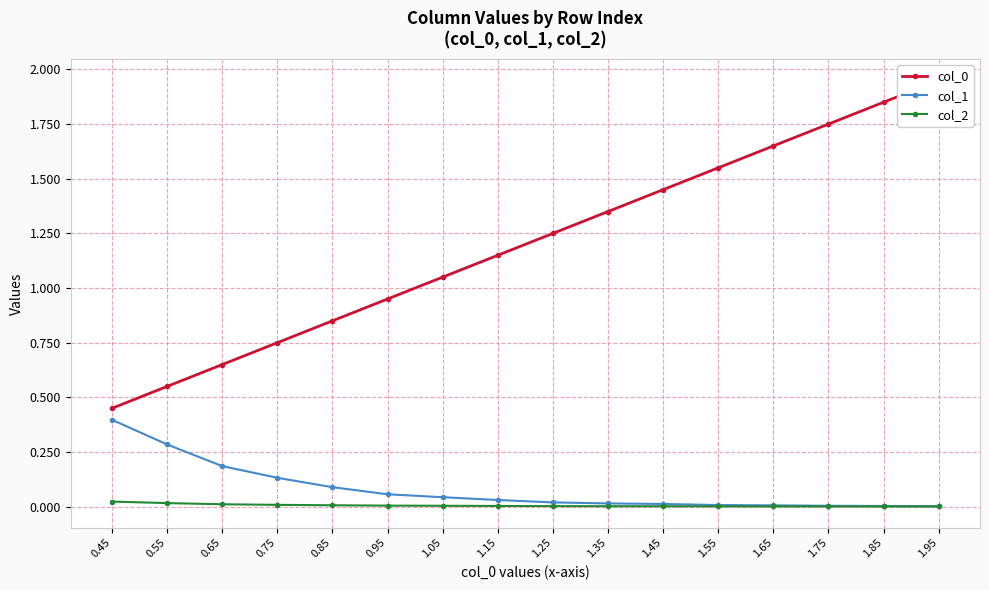

List the series in order of their peak value, highest first.

col_0, col_1, col_2